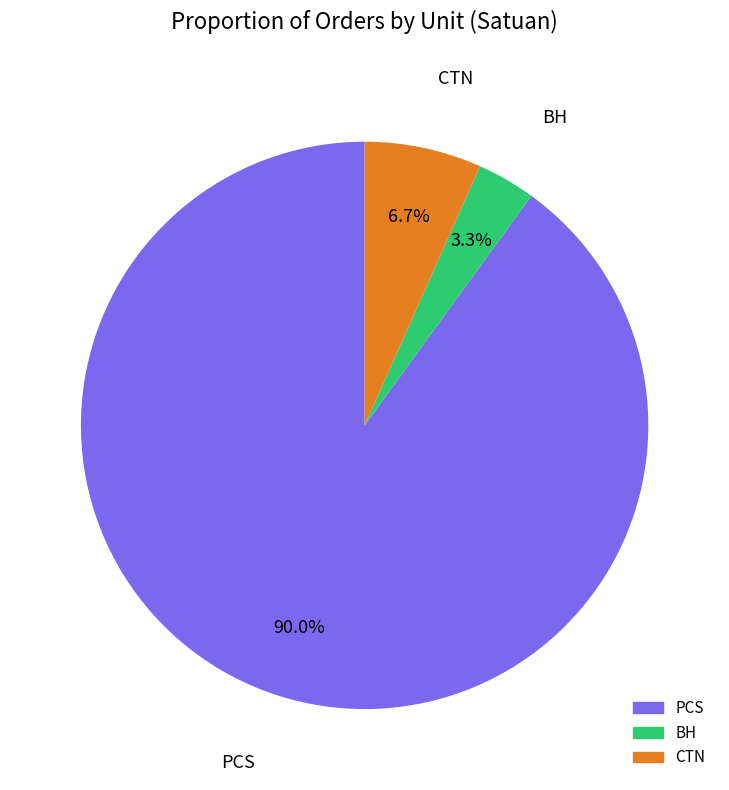

Is the sum of BH and PCS greater than half?

Yes